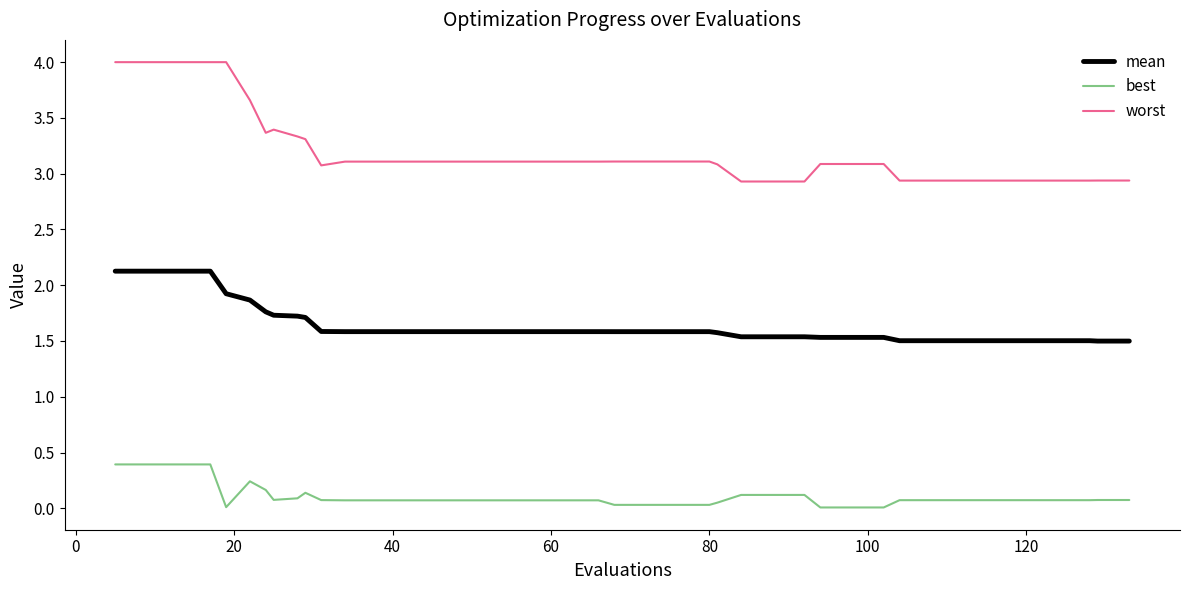

How many mean values are between 1 and 2?

36